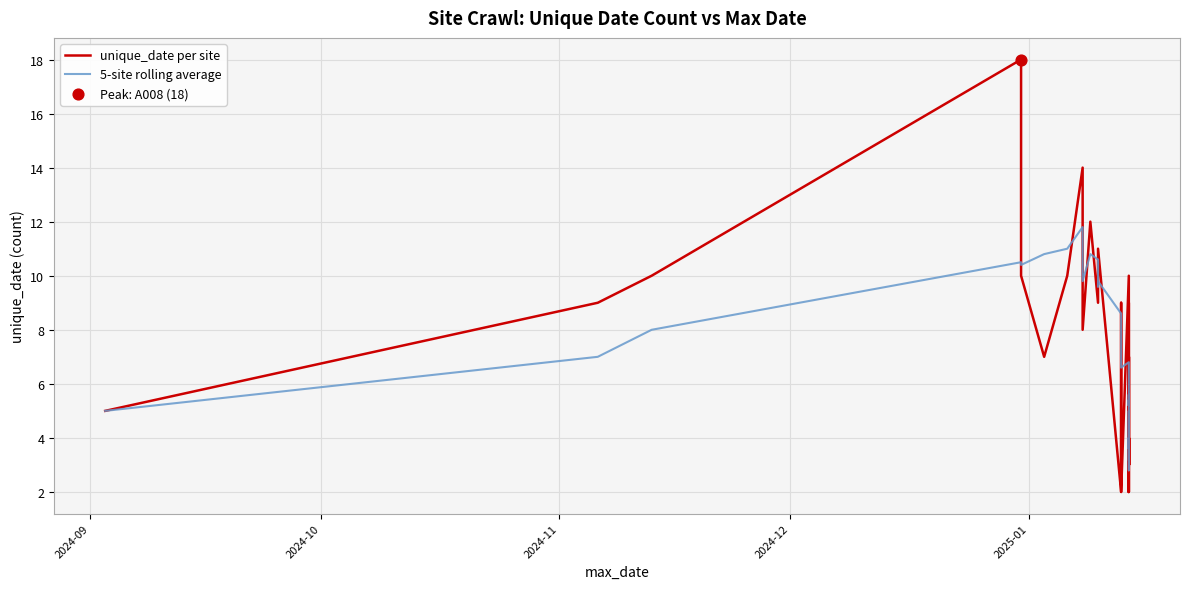

Is the value of 5-site rolling average at 35 greater than the value of unique_date per site at 28?

Yes